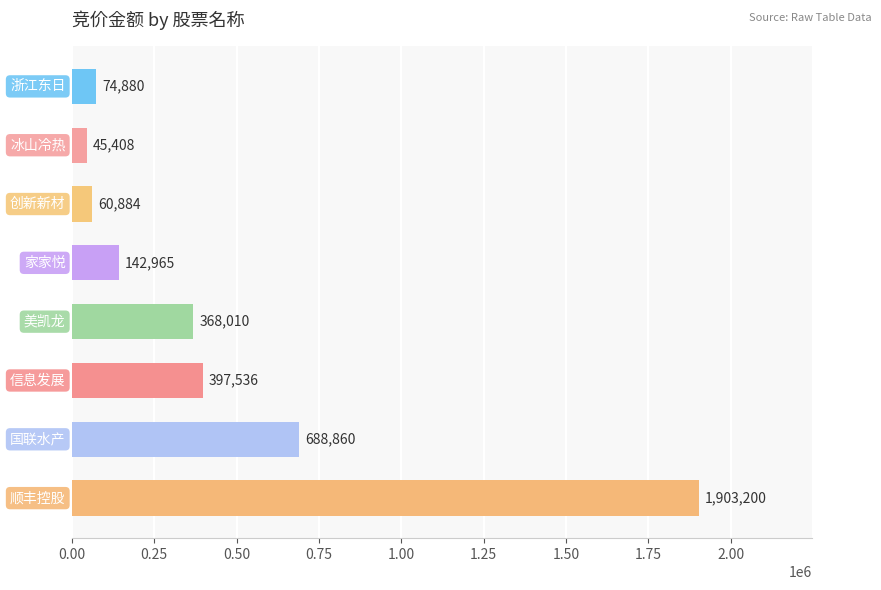

What is the difference between the maximum and minimum values?

1857792